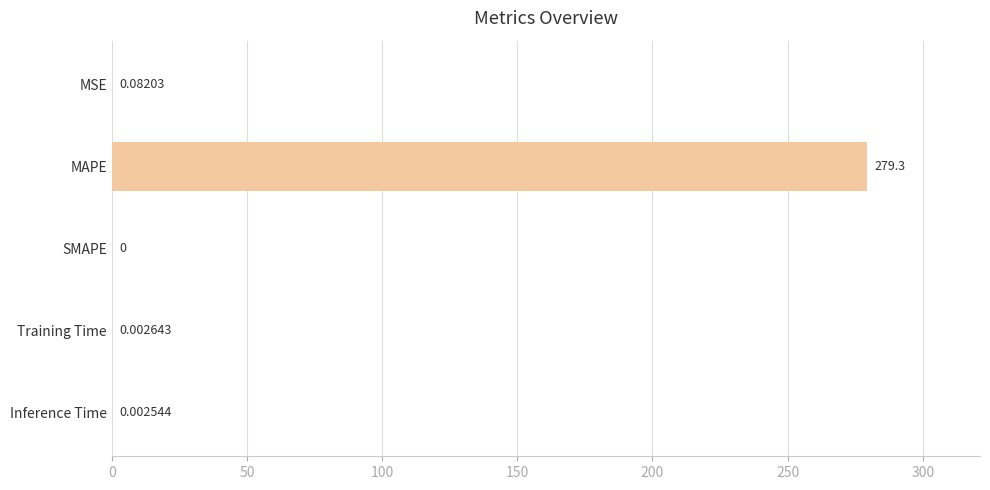

Which has a higher value, SMAPE or Training Time?

Training Time